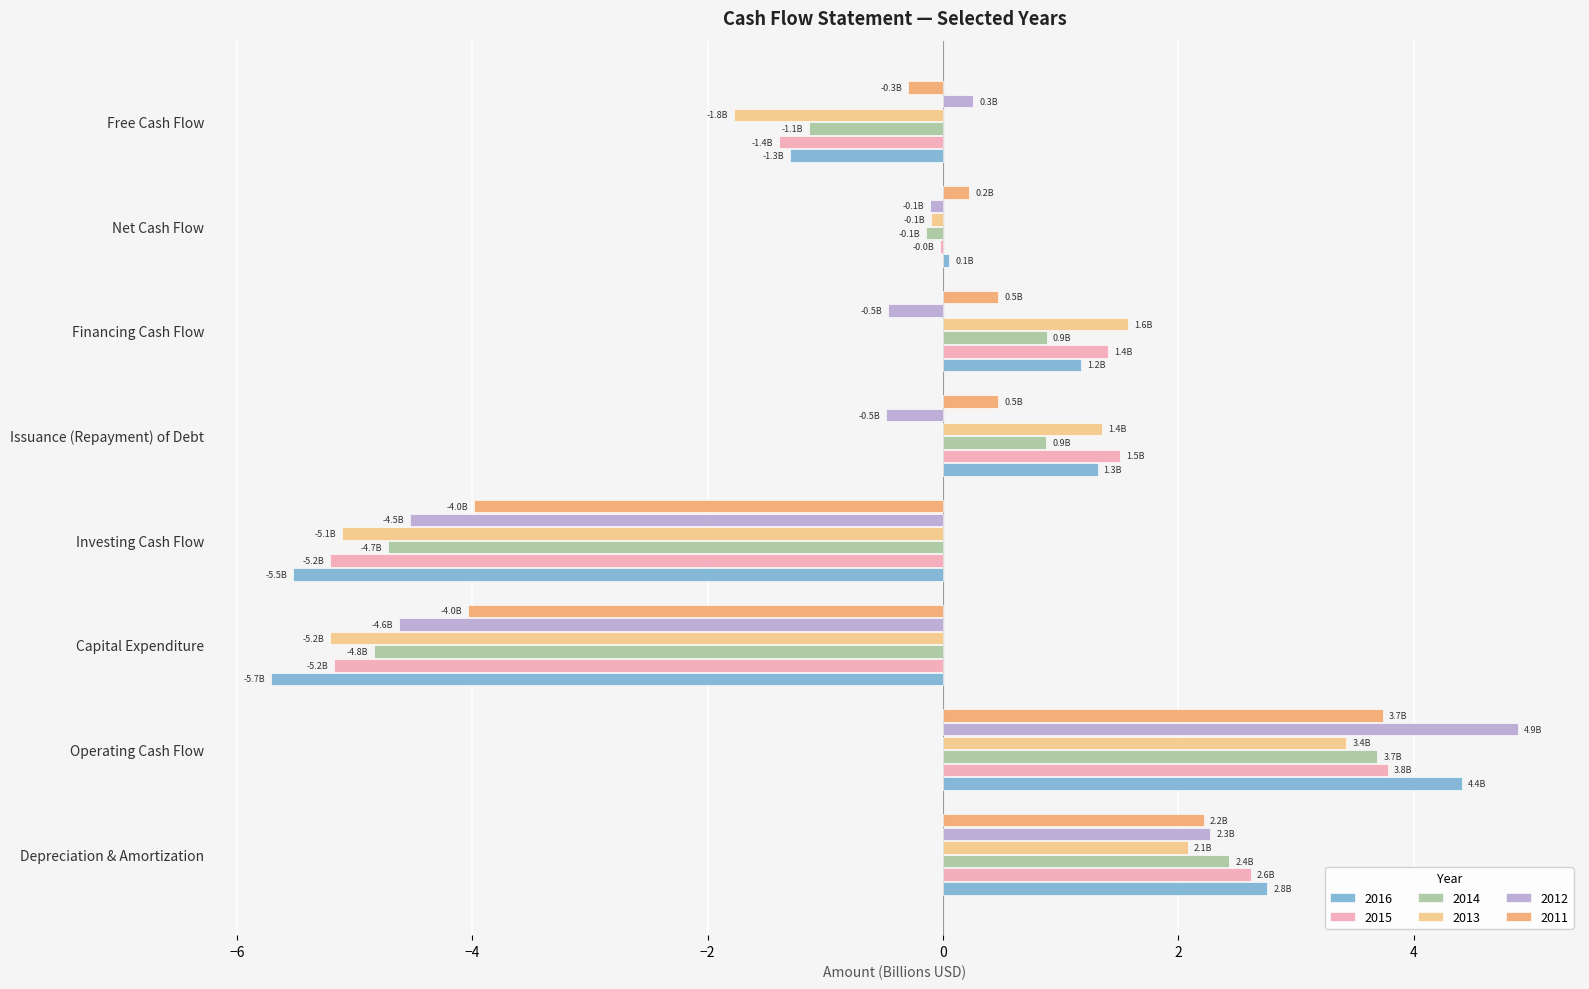

At which label does 2016 reach its peak?

Operating Cash Flow